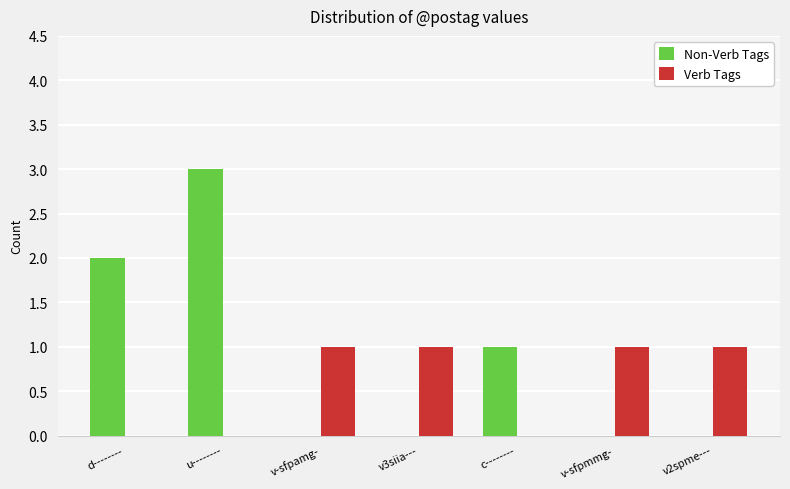

True or false: Non-Verb Tags has a value of 2 at d--------.

True